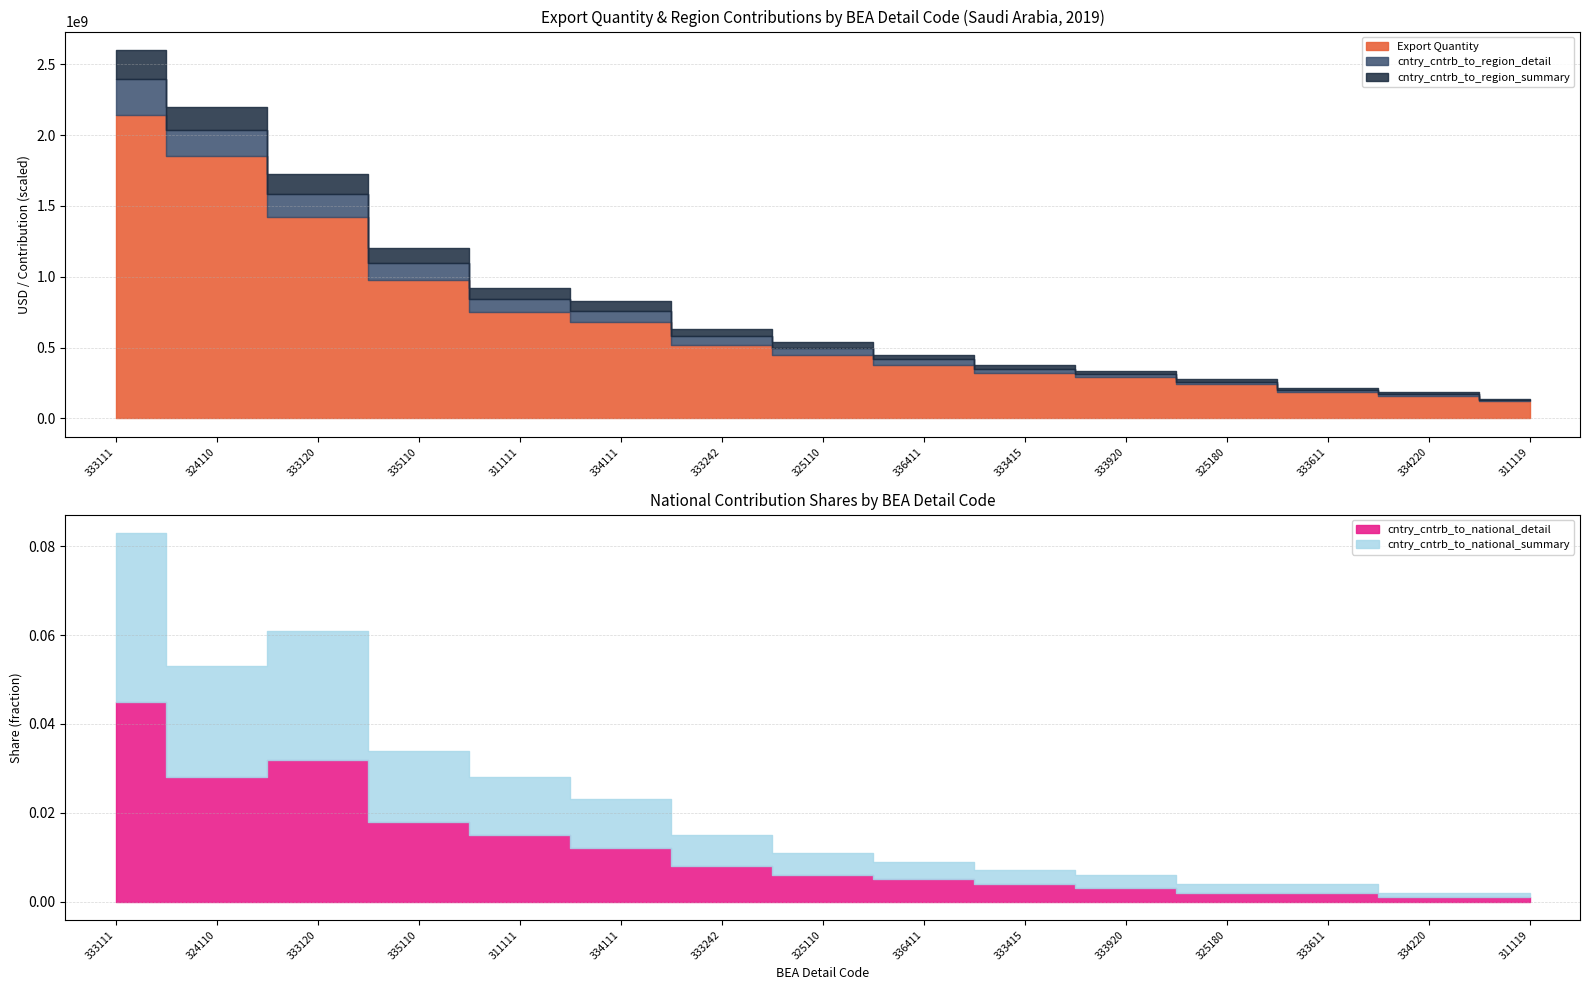

Reading left to right, list all the values displayed in this chart.

Export Quantity: 333111=2140000000.0	324110=1850000000.0	333120=1420000000.0	335110=980000000.0	311111=750000000.0	334111=680000000.0	333242=520000000.0	325110=450000000.0	336411=380000000.0	333415=320000000.0	333920=290000000.0	325180=240000000.0	333611=185000000.0	334220=160000000.0	311119=125000000.0
cntry_cntrb_to_region_detail: 333111=0.1	324110=0.1	333120=0.1	335110=0.1	311111=0.0	334111=0.0	333242=0.0	325110=0.0	336411=0.0	333415=0.0	333920=0.0	325180=0.0	333611=0.0	334220=0.0	311119=0.0
cntry_cntrb_to_region_summary: 333111=0.1	324110=0.1	333120=0.1	335110=0.0	311111=0.0	334111=0.0	333242=0.0	325110=0.0	336411=0.0	333415=0.0	333920=0.0	325180=0.0	333611=0.0	334220=0.0	311119=0.0
cntry_cntrb_to_national_detail: 333111=0.0	324110=0.0	333120=0.0	335110=0.0	311111=0.0	334111=0.0	333242=0.0	325110=0.0	336411=0.0	333415=0.0	333920=0.0	325180=0.0	333611=0.0	334220=0.0	311119=0.0
cntry_cntrb_to_national_summary: 333111=0.0	324110=0.0	333120=0.0	335110=0.0	311111=0.0	334111=0.0	333242=0.0	325110=0.0	336411=0.0	333415=0.0	333920=0.0	325180=0.0	333611=0.0	334220=0.0	311119=0.0